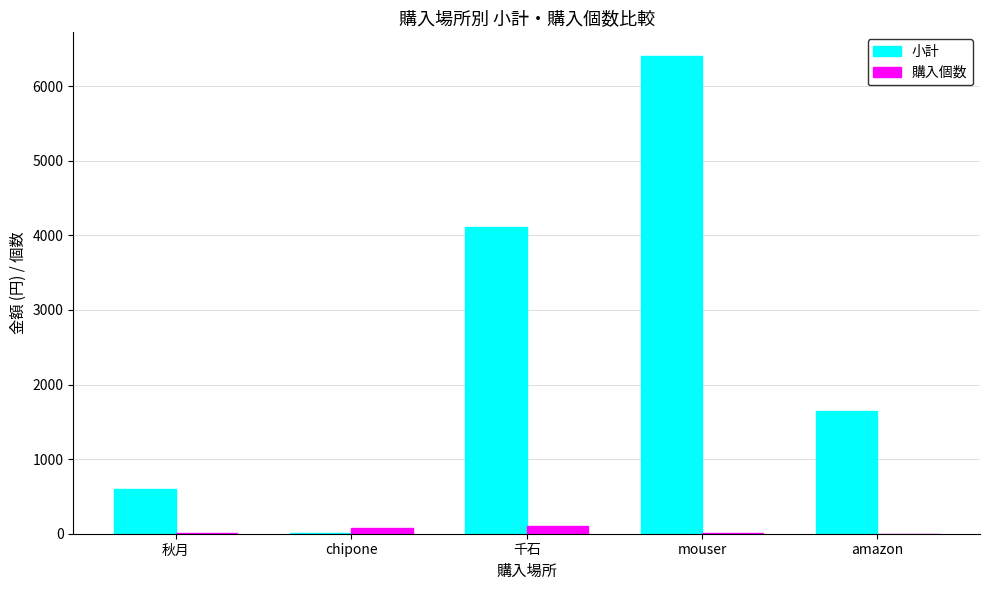

Where is 小計 nearest to the value 3206?

千石